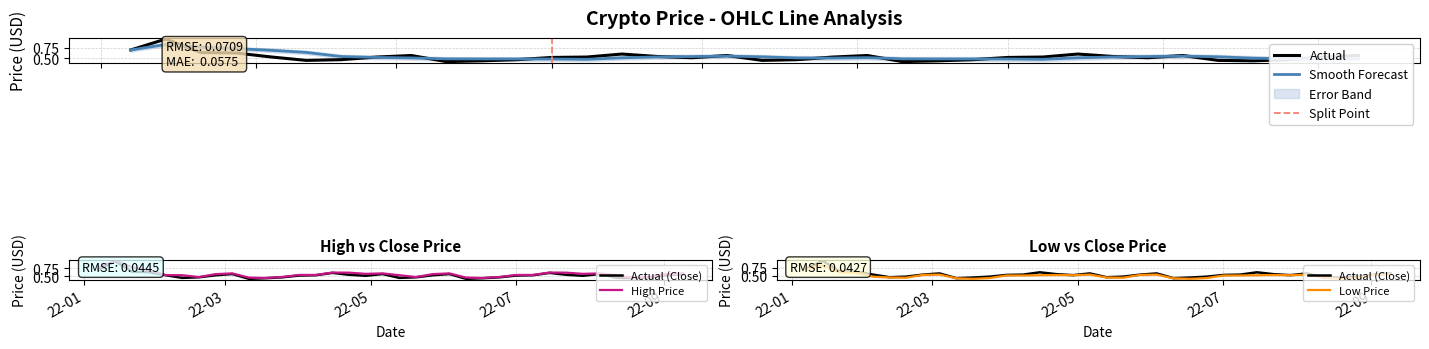

True or false: close and low intersect in this chart.

False